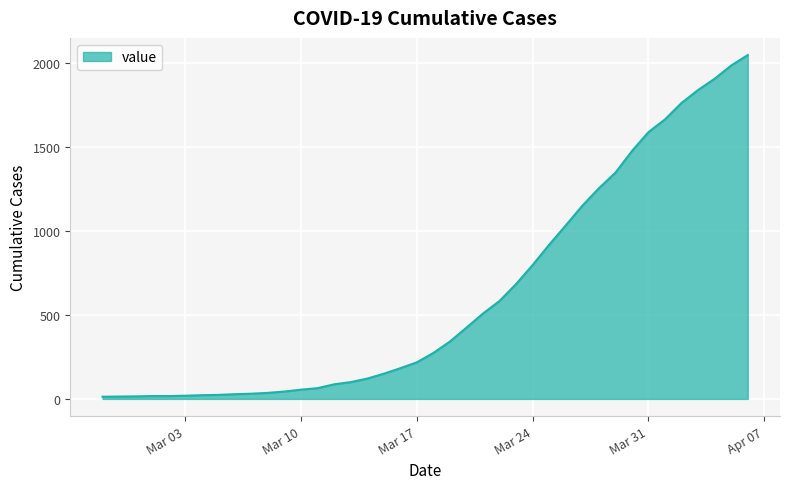

What is the smallest value displayed?

13